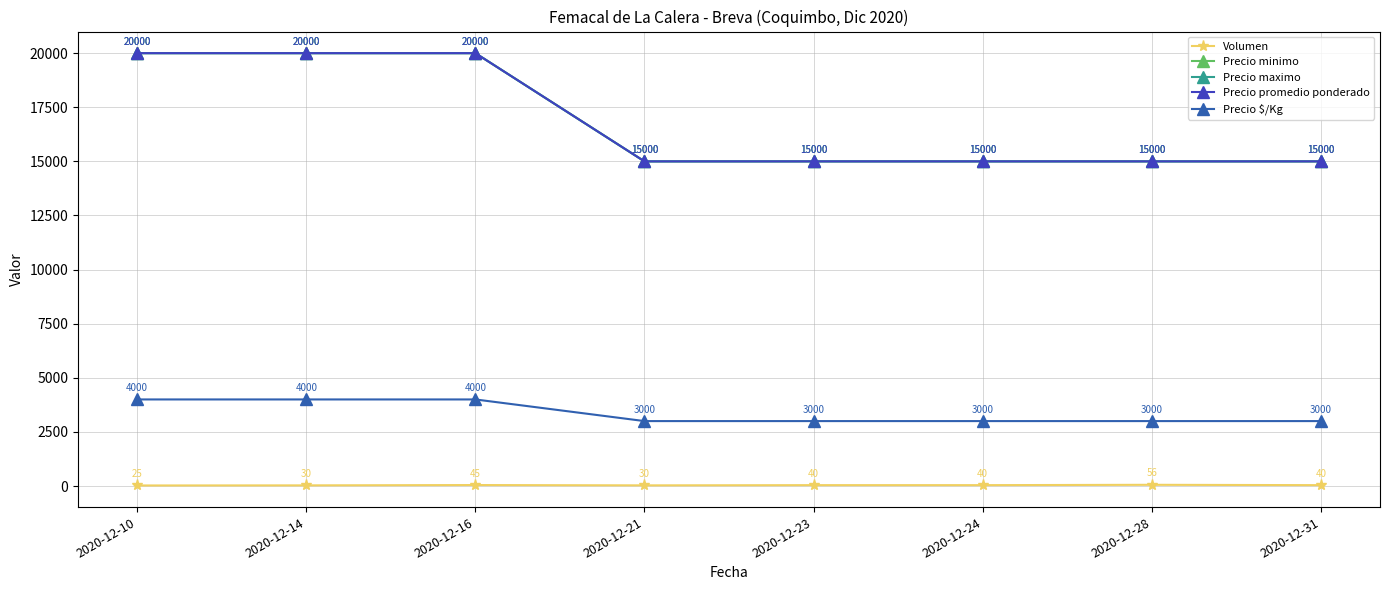

What is the difference between the highest and lowest values at 2020-12-14?

19970